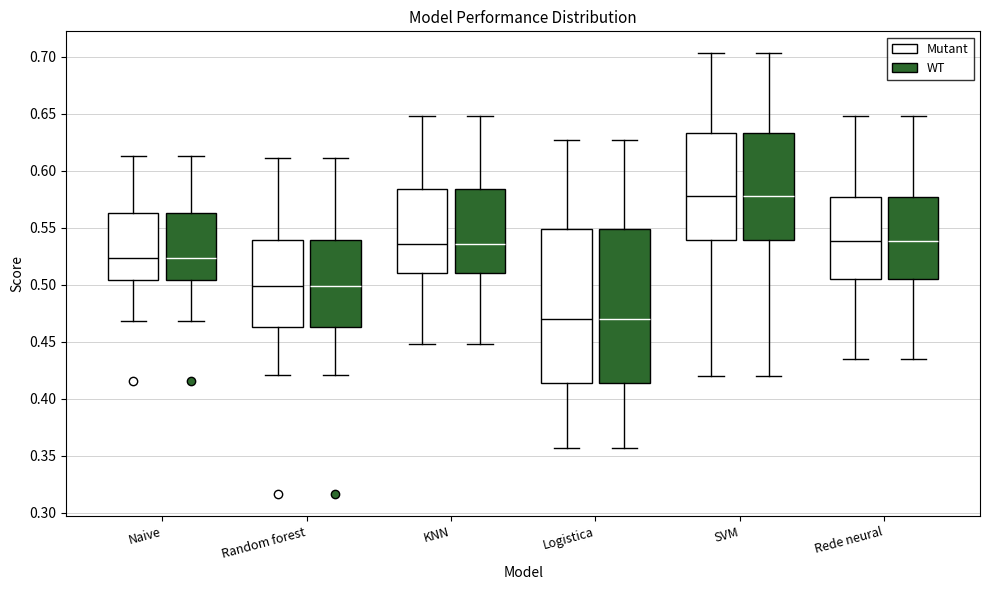

Reading left to right, transcribe this box plot: for each box, give where its median line is, the range the box spans, and where its two whiskers end, as read against the y-axis. The values are not printed on the chart, so give them approximately, as read against the axis.

Naive (Mutant): median 0.525, box 0.505 to 0.565, whiskers 0.470 to 0.615
Naive (WT): median 0.525, box 0.505 to 0.565, whiskers 0.470 to 0.615
Random forest (Mutant): median 0.500, box 0.465 to 0.540, whiskers 0.420 to 0.610
Random forest (WT): median 0.500, box 0.465 to 0.540, whiskers 0.420 to 0.610
KNN (Mutant): median 0.535, box 0.510 to 0.585, whiskers 0.450 to 0.650
KNN (WT): median 0.535, box 0.510 to 0.585, whiskers 0.450 to 0.650
Logistica (Mutant): median 0.470, box 0.415 to 0.550, whiskers 0.355 to 0.625
Logistica (WT): median 0.470, box 0.415 to 0.550, whiskers 0.355 to 0.625
SVM (Mutant): median 0.580, box 0.540 to 0.635, whiskers 0.420 to 0.705
SVM (WT): median 0.580, box 0.540 to 0.635, whiskers 0.420 to 0.705
Rede neural (Mutant): median 0.540, box 0.505 to 0.575, whiskers 0.435 to 0.650
Rede neural (WT): median 0.540, box 0.505 to 0.575, whiskers 0.435 to 0.650